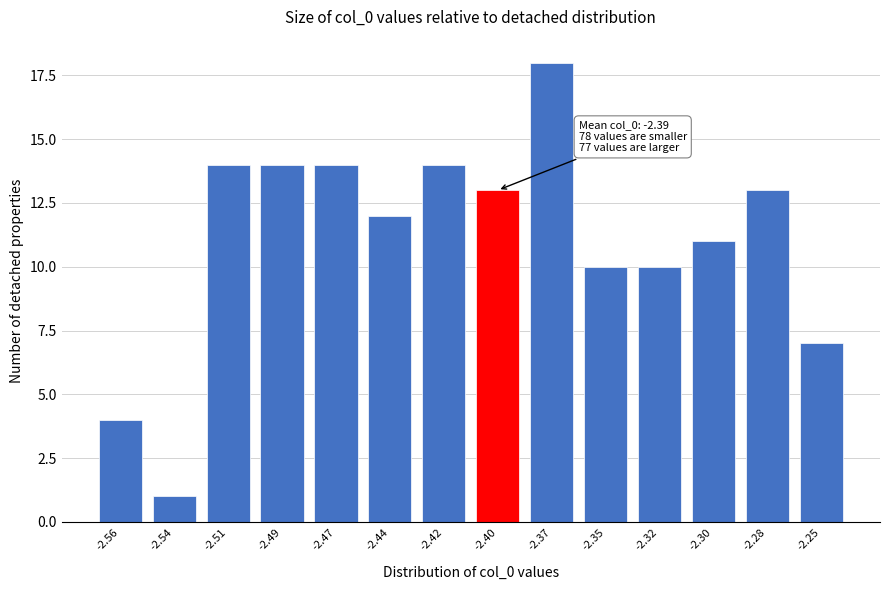

Reading left to right, what are all the values shown in this chart?

-2.56=4	-2.54=1	-2.51=14	-2.49=14	-2.47=14	-2.44=12	-2.42=14	-2.40=13	-2.37=18	-2.35=10	-2.32=10	-2.30=11	-2.28=13	-2.25=7